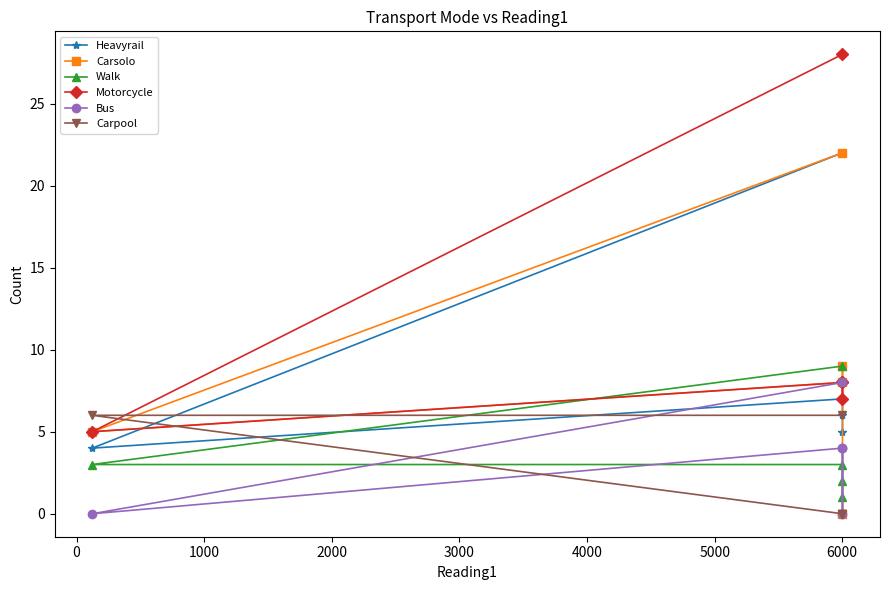

True or false: Carsolo and Walk intersect in this chart.

True